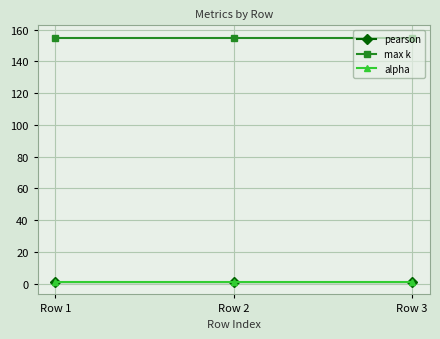

Count the number of categories in the chart.

3